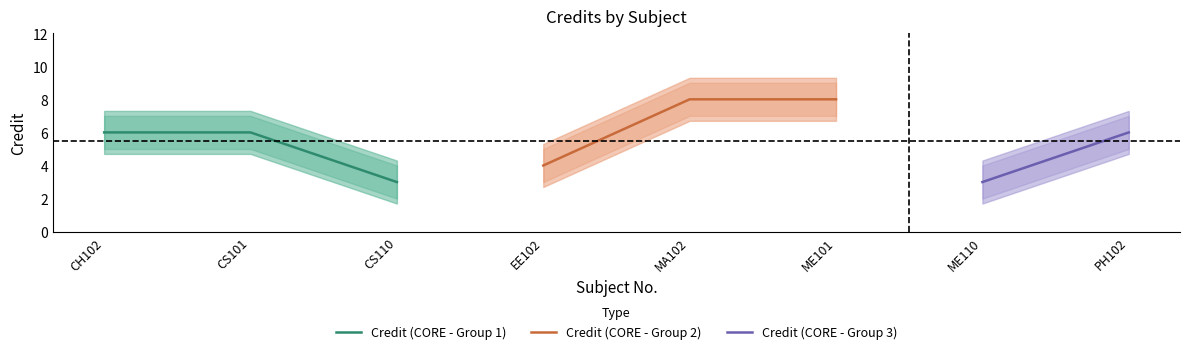

What is the difference between the Credit_upper values at CS110 and MA102?

5